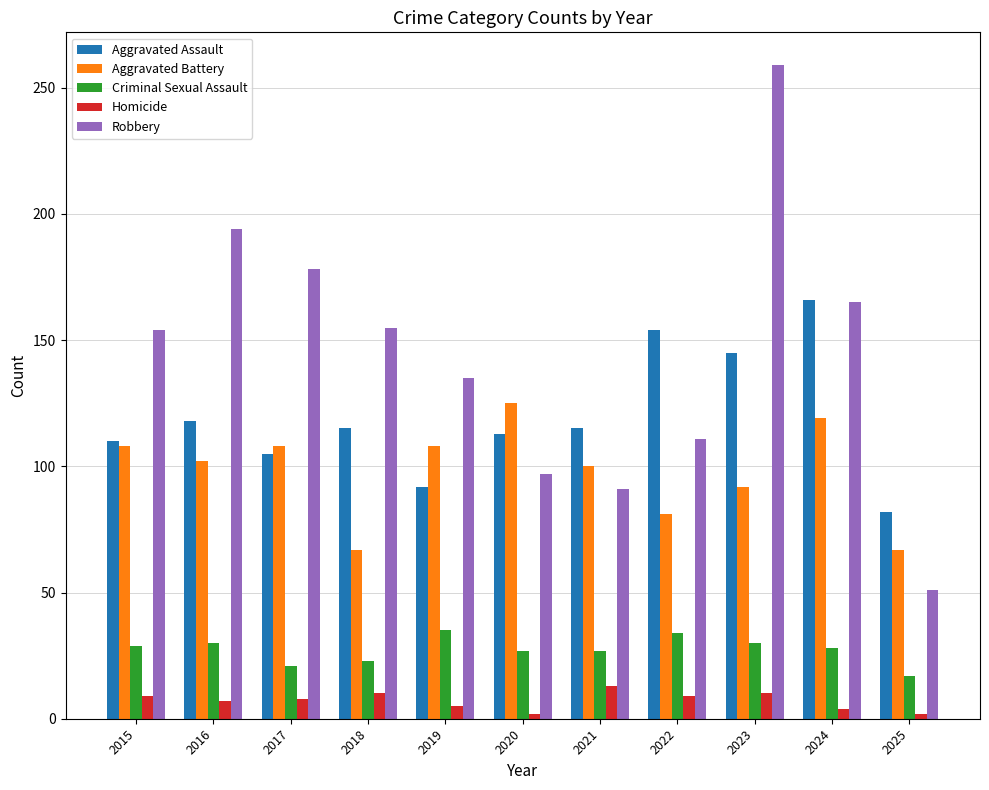

What is the spread (max minus min) of values at 2020?

123